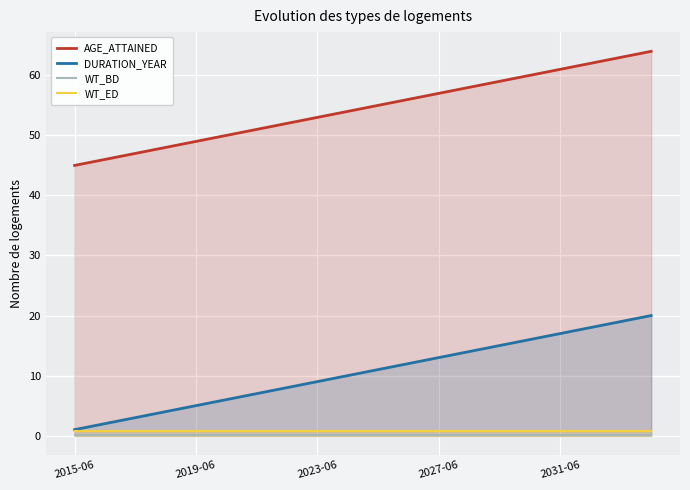

Which series changed the most between 9 and 10?

AGE_ATTAINED